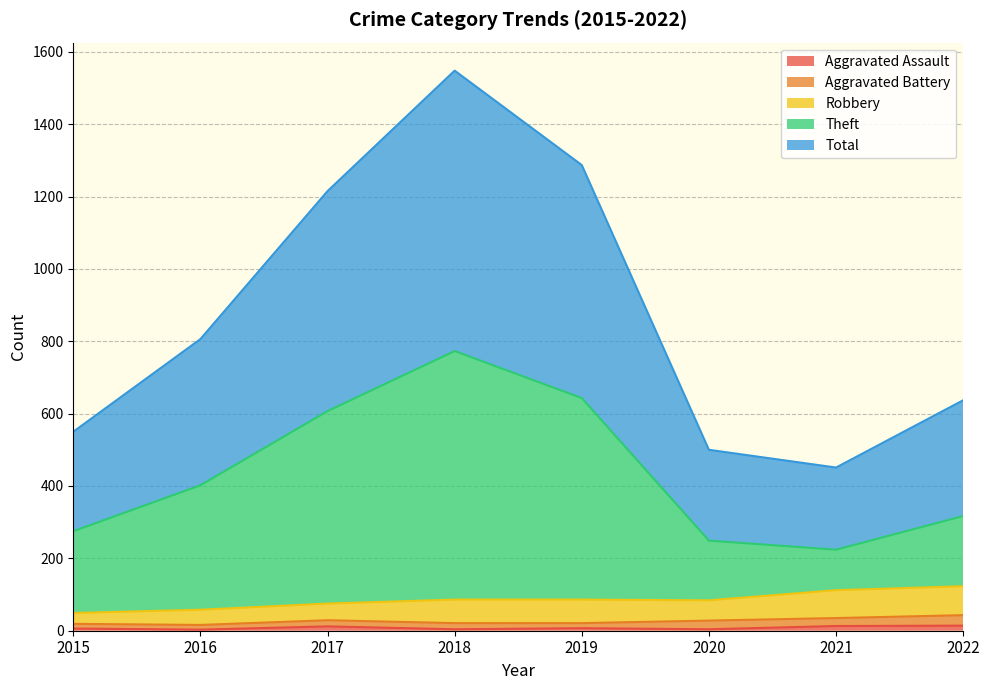

What is the minimum value for Aggravated Assault?

3